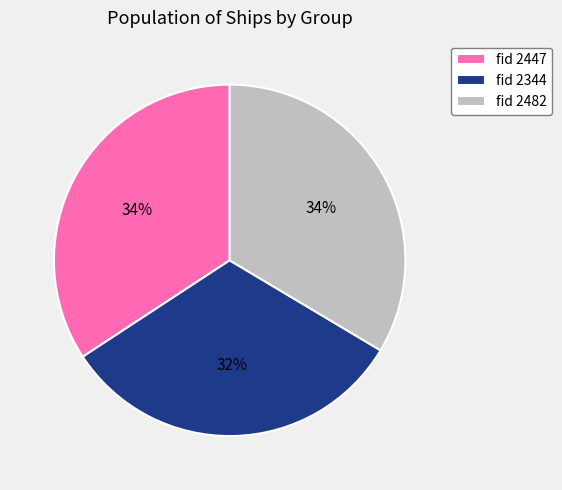

To the nearest percent, what is the combined percentage of fid 2482 and fid 2344?

66%